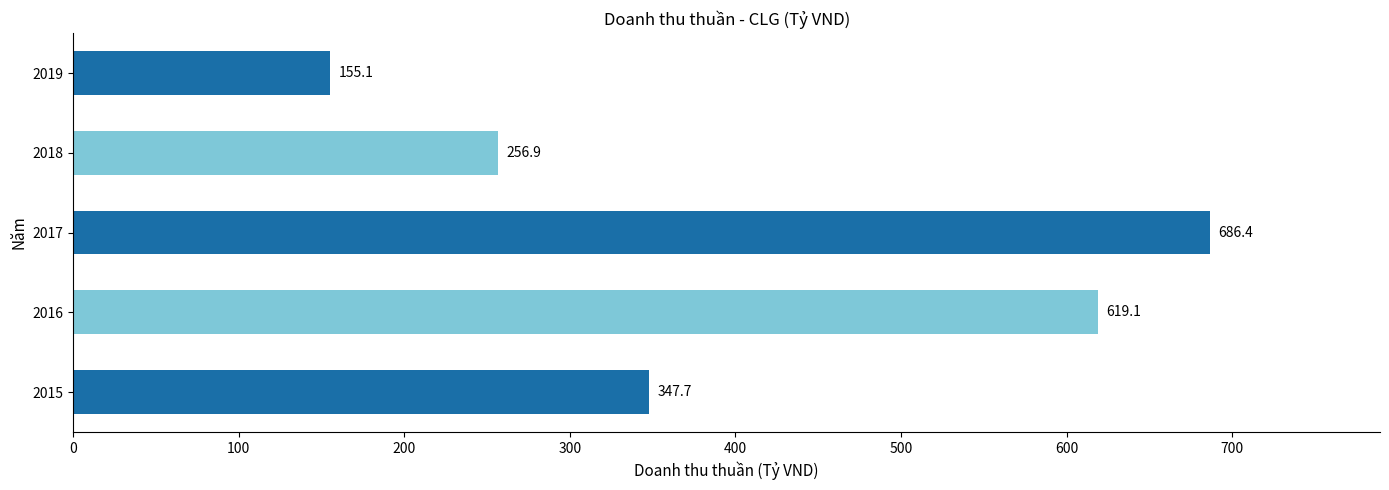

How many values are below 347?

2